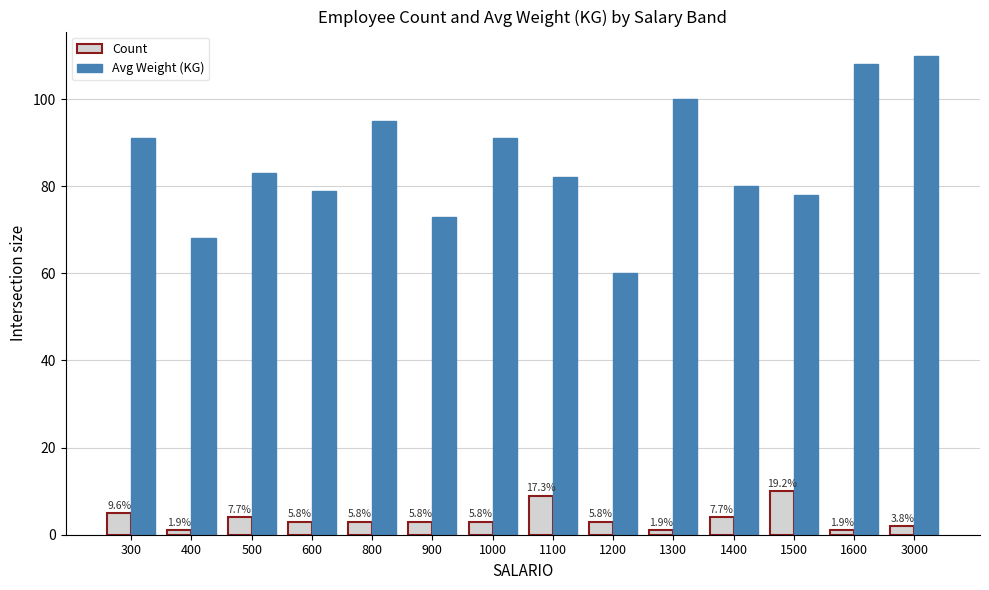

Which category has the highest value across all series?

3000